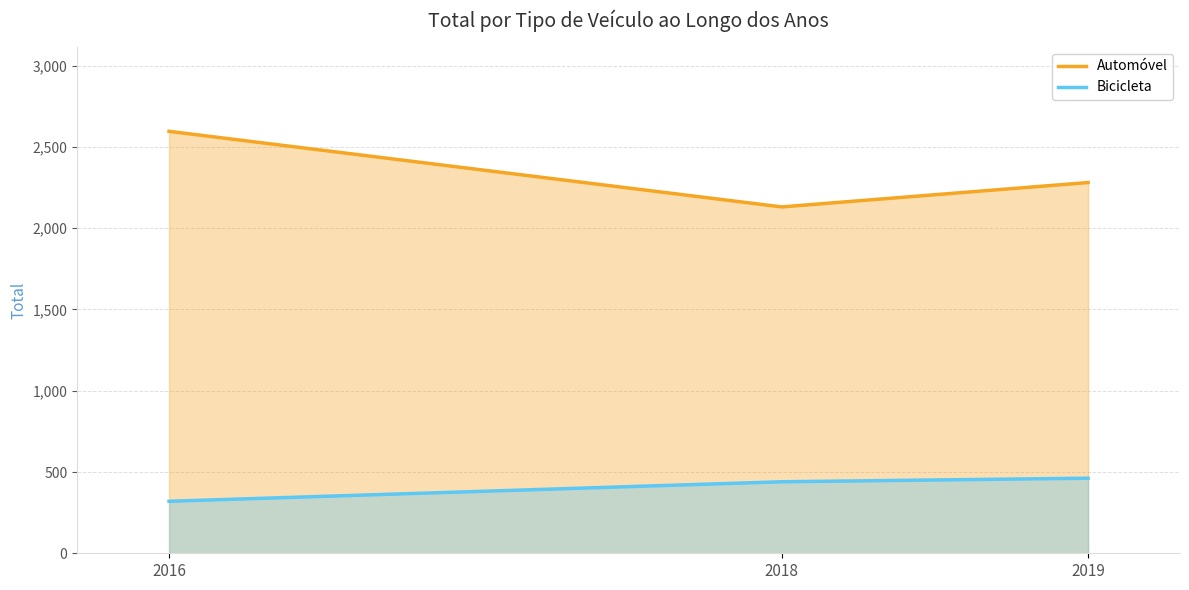

What is the maximum value for Automóvel?

2596